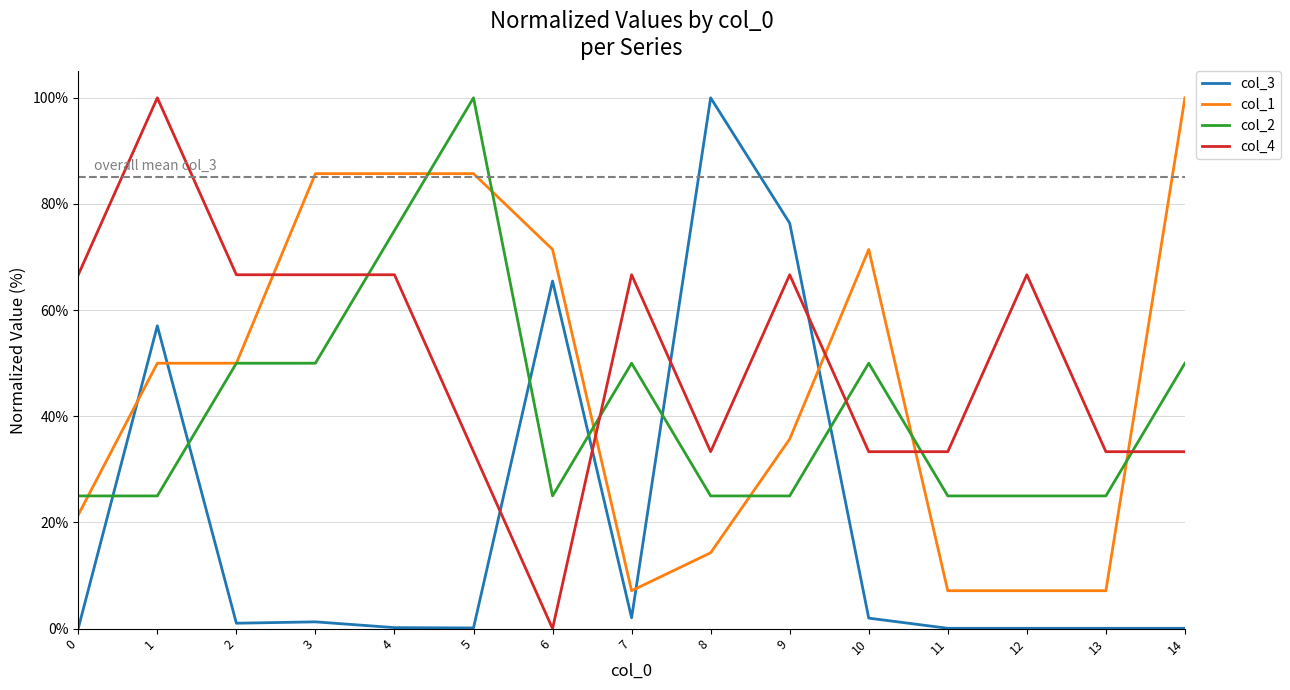

Is it true that col_4 equals 33.3 at 8?

True